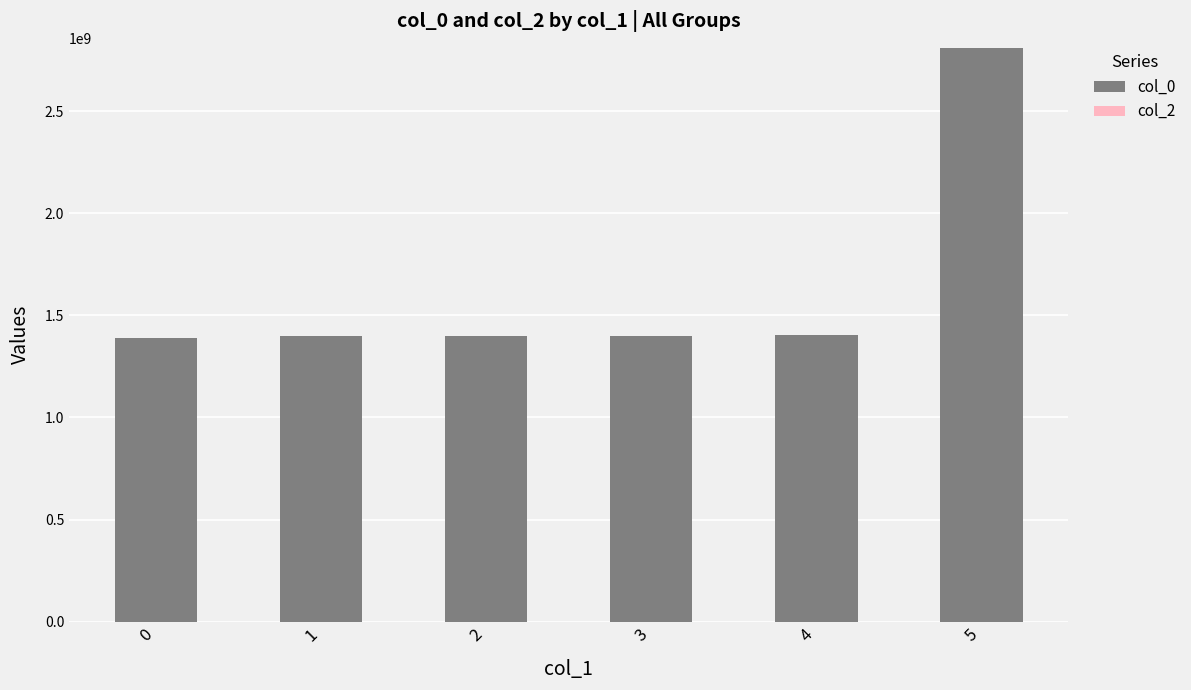

The value at 3 is 1400843371. True or false?

True